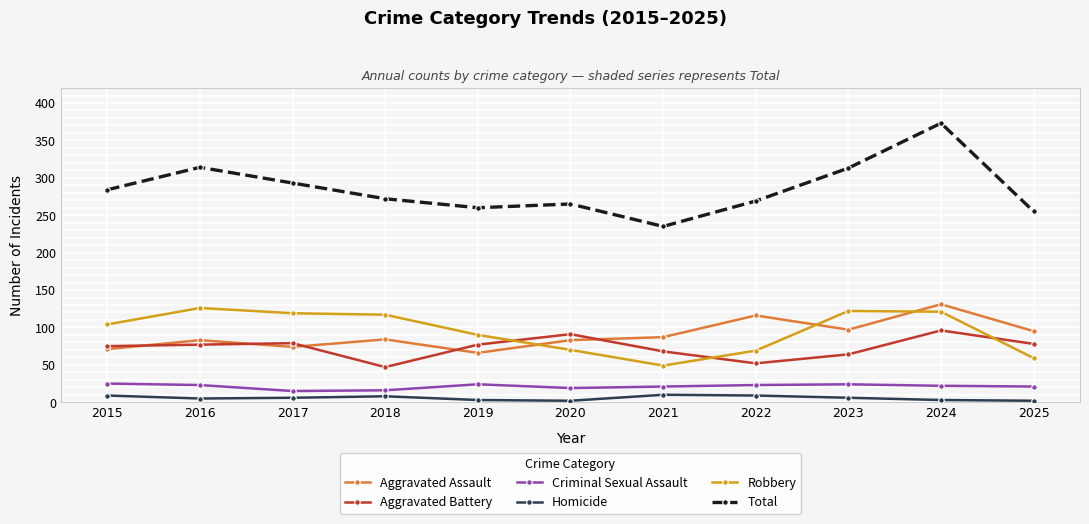

What is the difference between the Criminal Sexual Assault values at 2024 and 2021?

1